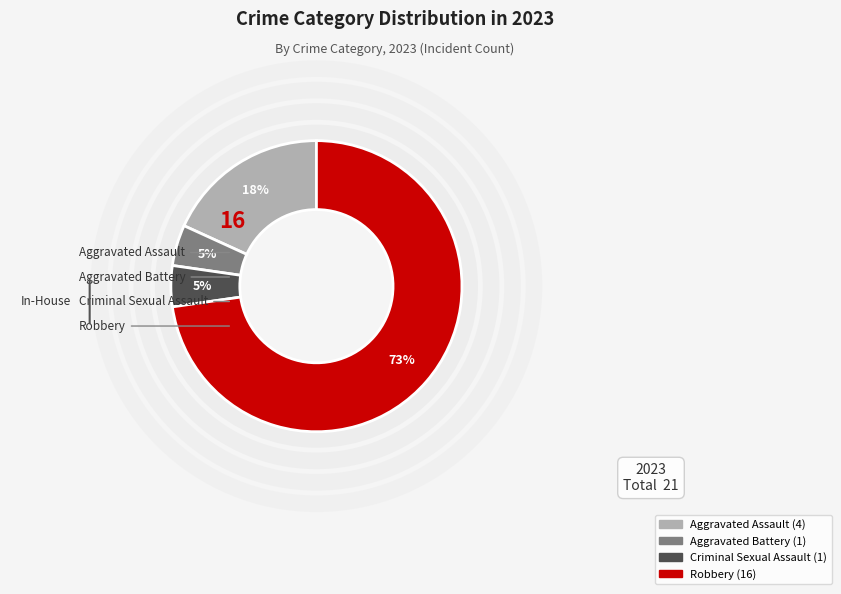

The Aggravated Assault slice represents 18% of the pie. True or false?

True